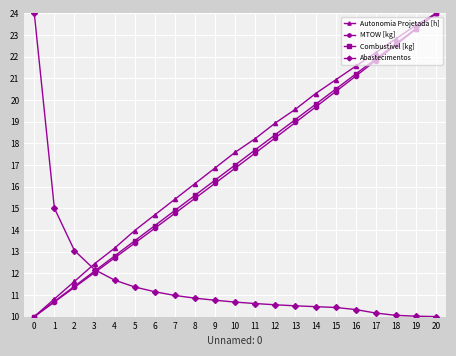

True or false: MTOW [kg] and Abastecimentos cross at least once.

True